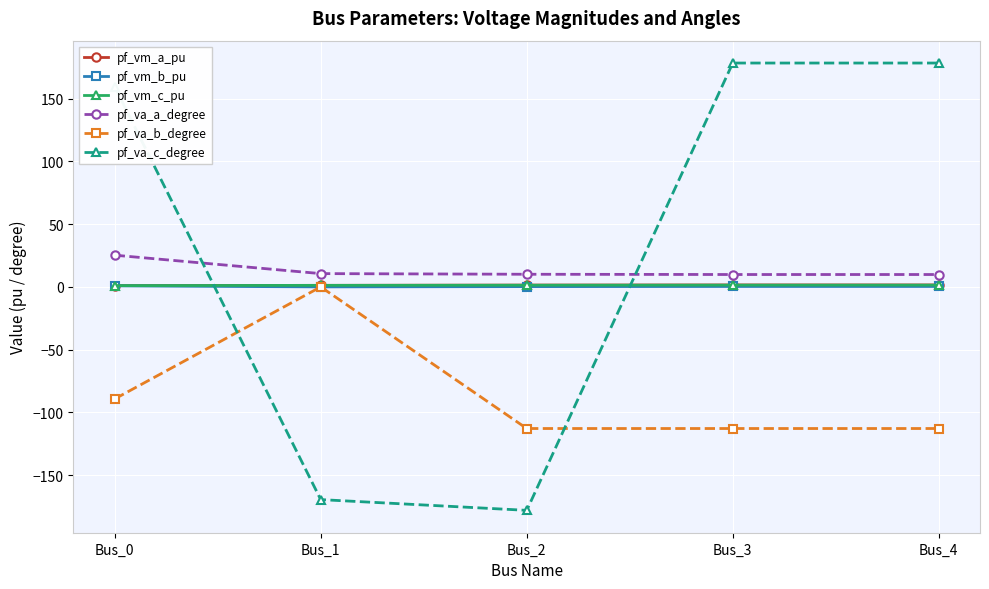

Which series changed the most between Bus_0 and Bus_2?

pf_va_c_degree